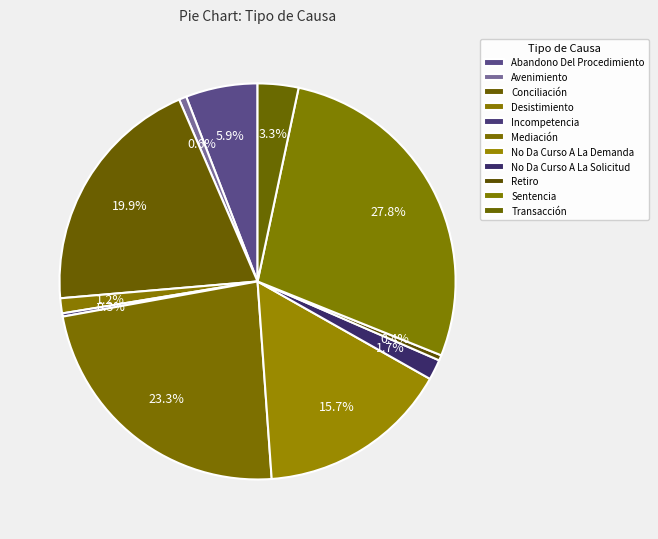

To the nearest percent, what is the average slice percentage?

9%